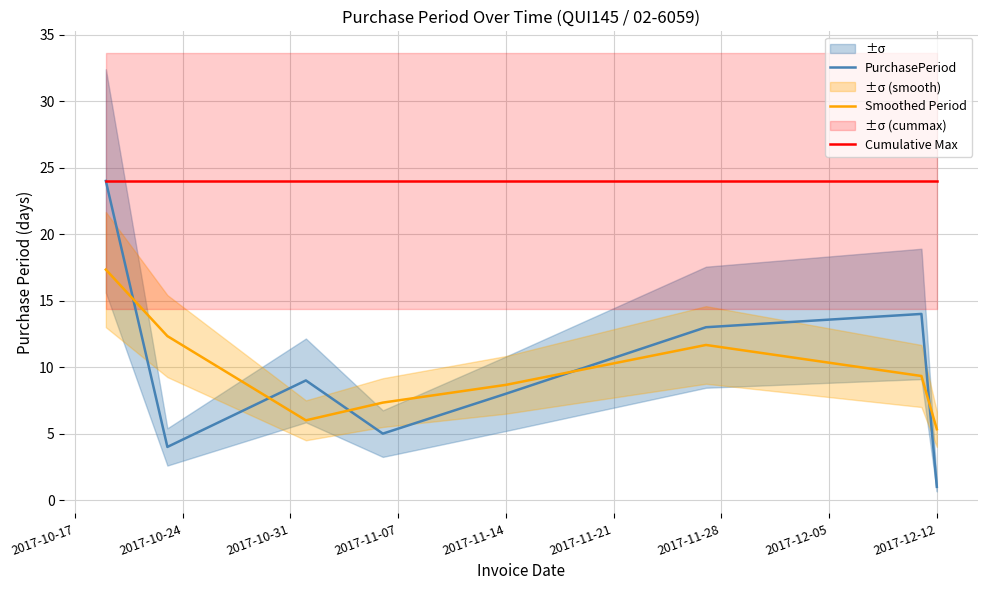

Is it true that Smoothed Period equals 2.7 at 2017-12-12?

False